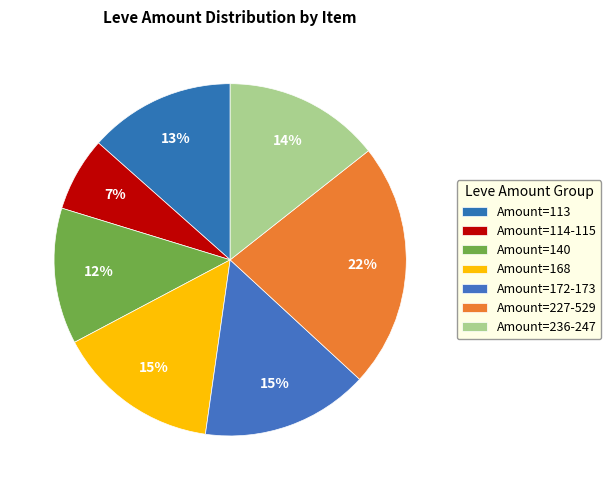

How many slices are in this pie chart?

7